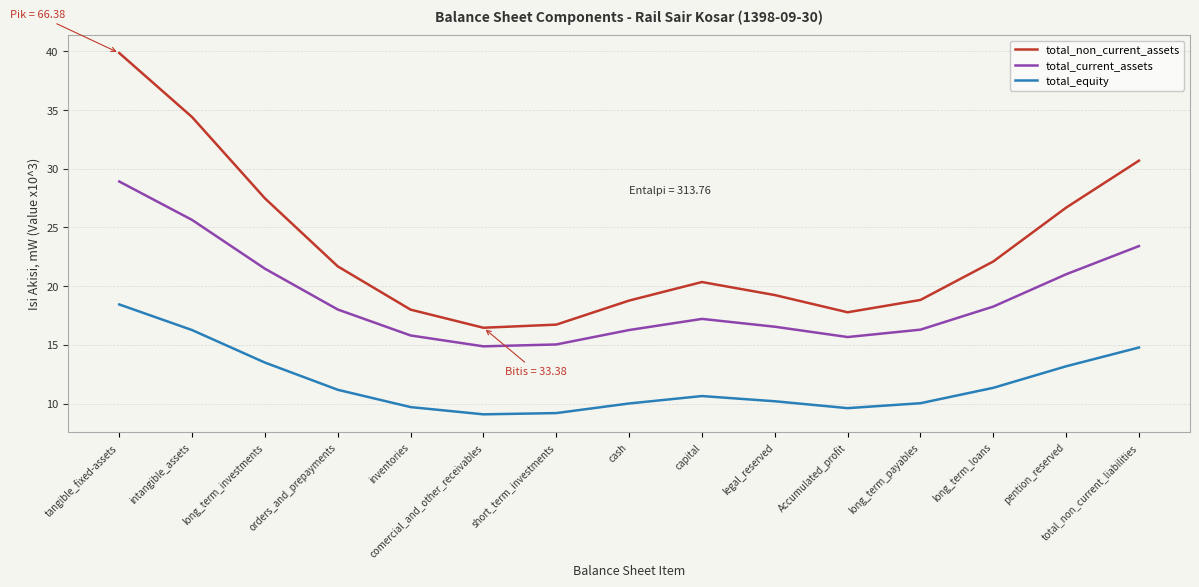

True or false: total_current_assets and total_equity intersect in this chart.

False